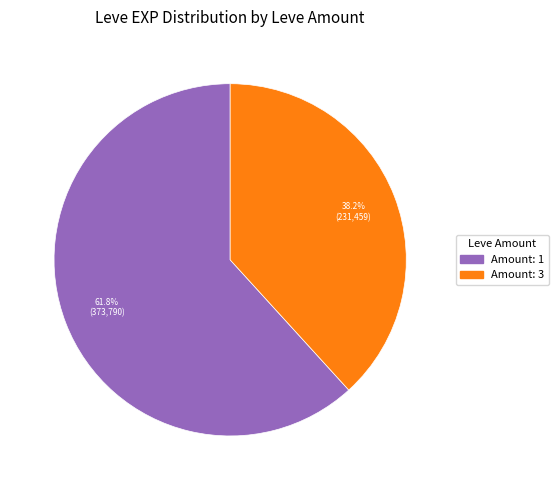

To the nearest percent, what is the average slice percentage?

50%